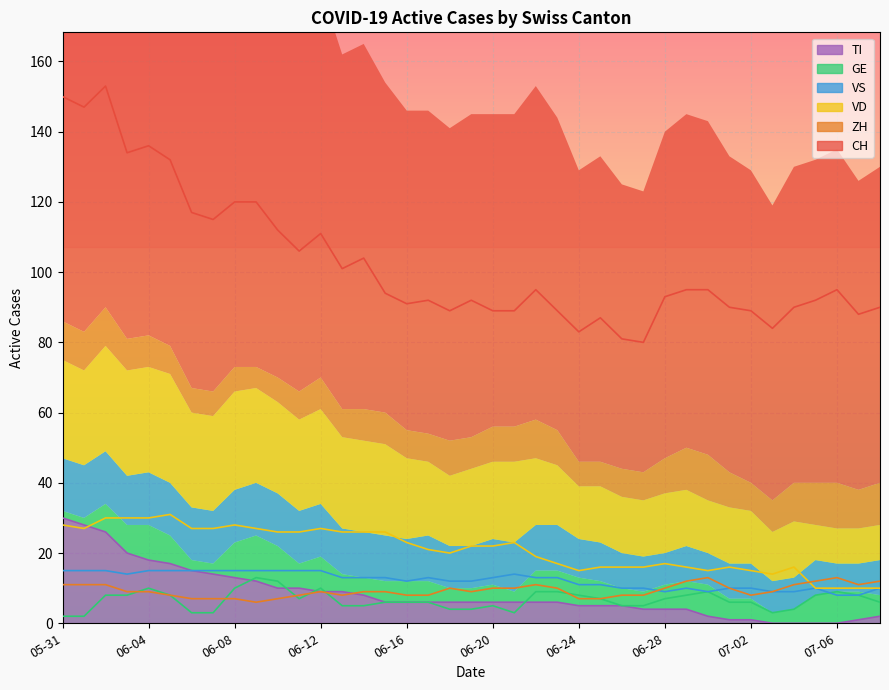

How many series are shown in this chart?

6